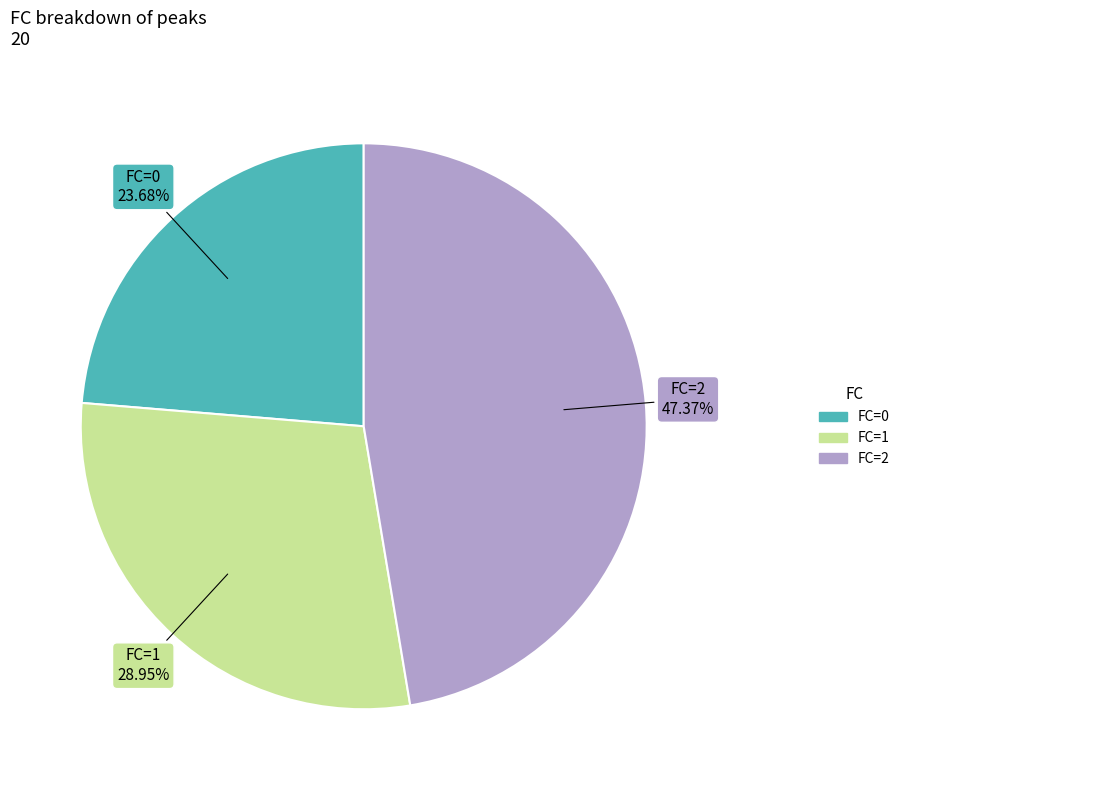

Combined, do FC=0 and FC=2 account for over 50%?

Yes